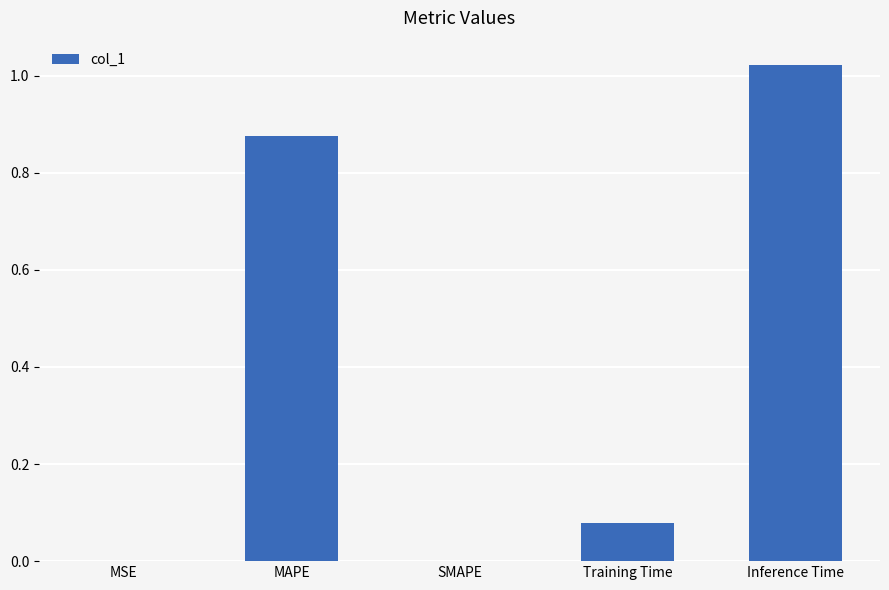

What is the sum of all values?

2.0